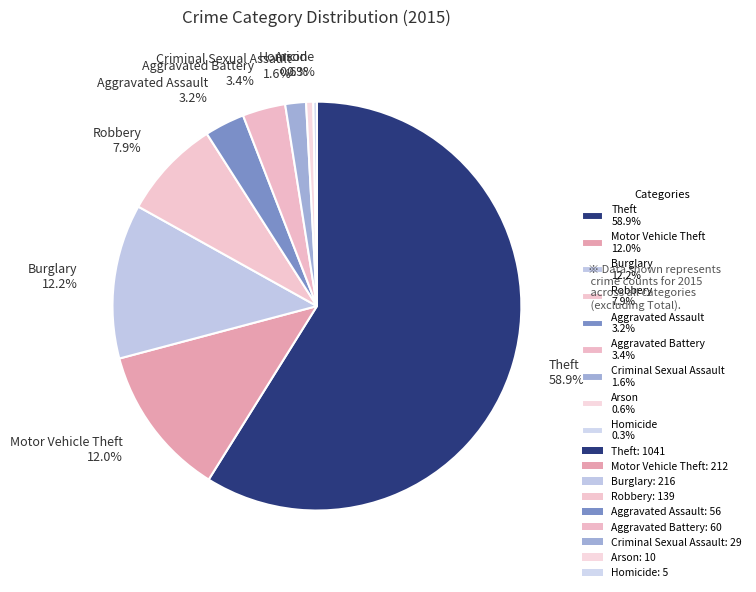

What is the ratio of the value at Arson 0.6% to the value at Homicide 0.3%?

2.0